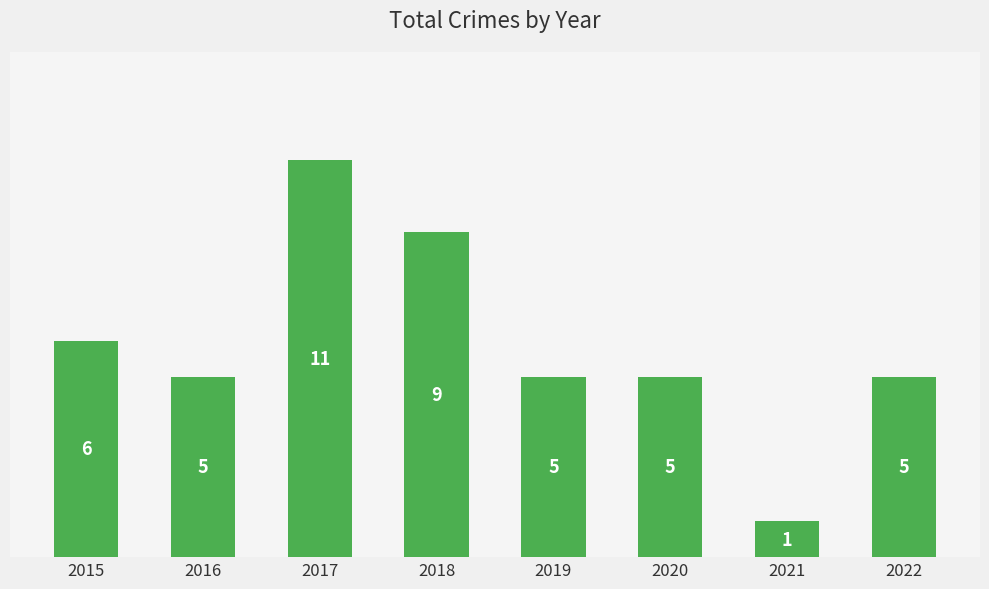

What is the value of the 3rd bar from the left?

11